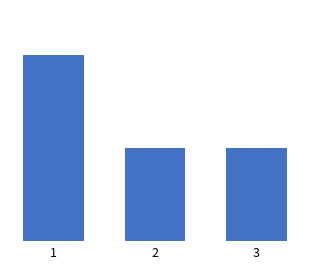

Does the chart contain any negative values?

No